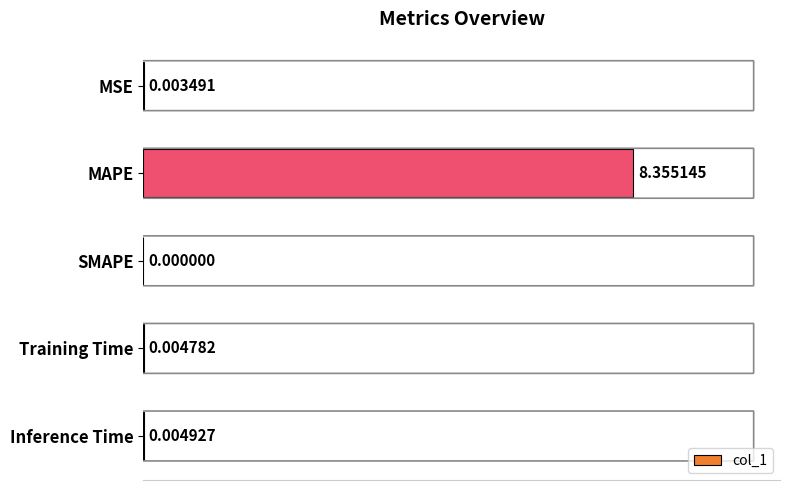

Which category has the highest value across all series?

MAPE